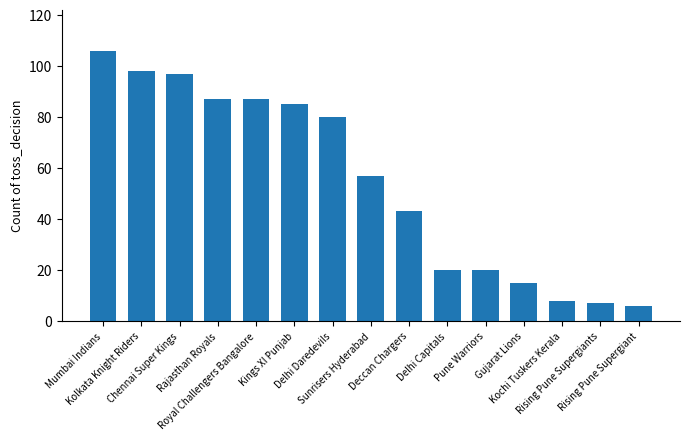

What is the label of the 7th bar from the right?

Deccan Chargers